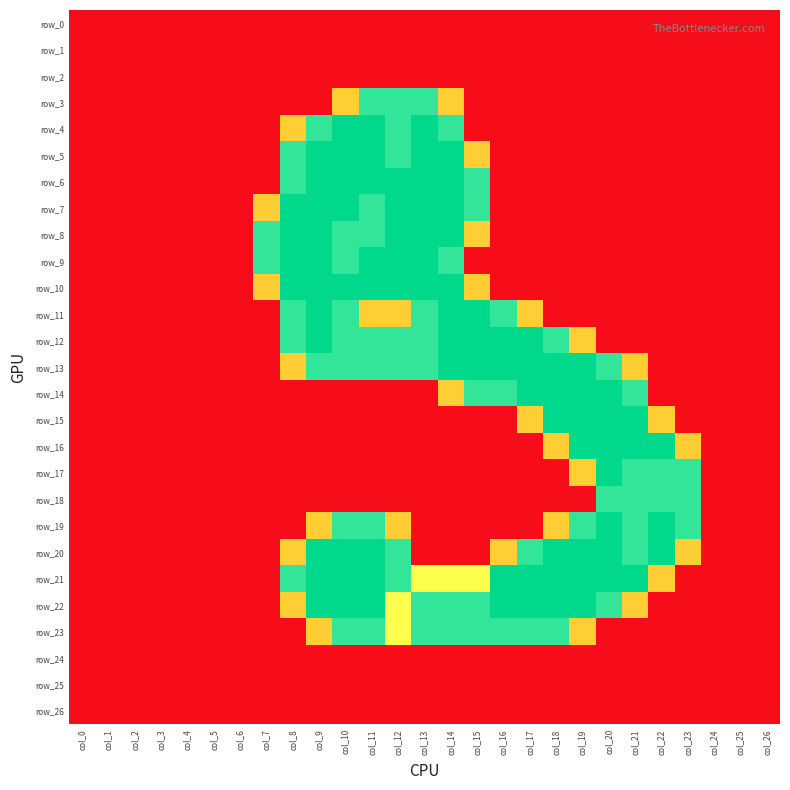

How many series are shown in this chart?

27